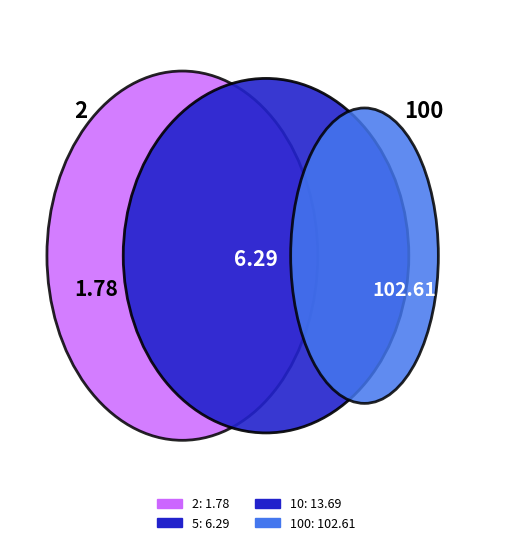

Which slice is the smallest?

2